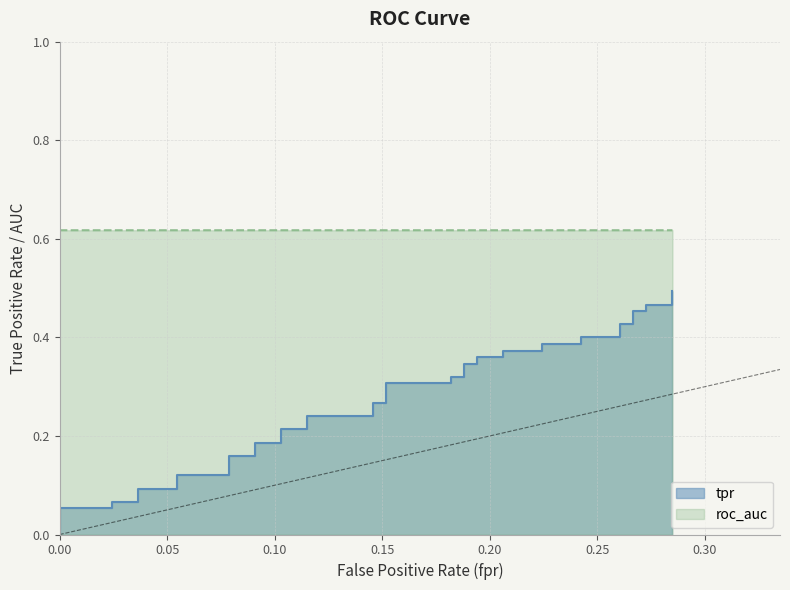

List the series in order of their peak value, highest first.

roc_auc, tpr